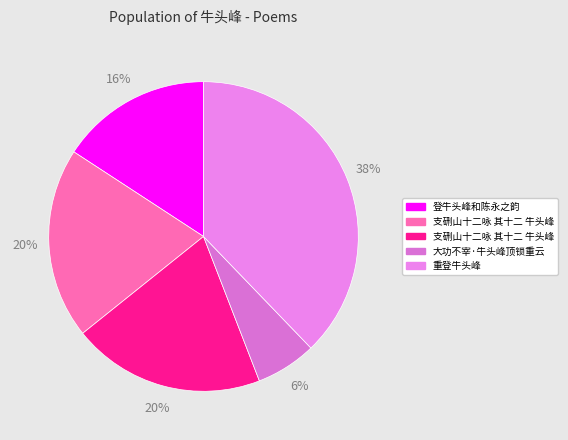

Rank the categories by value from lowest to highest.

大功不宰·牛头峰顶锁重云, 登牛头峰和陈永之韵, 支硎山十二咏 其十二 牛头峰, 支硎山十二咏 其十二 牛头峰, 重登牛头峰